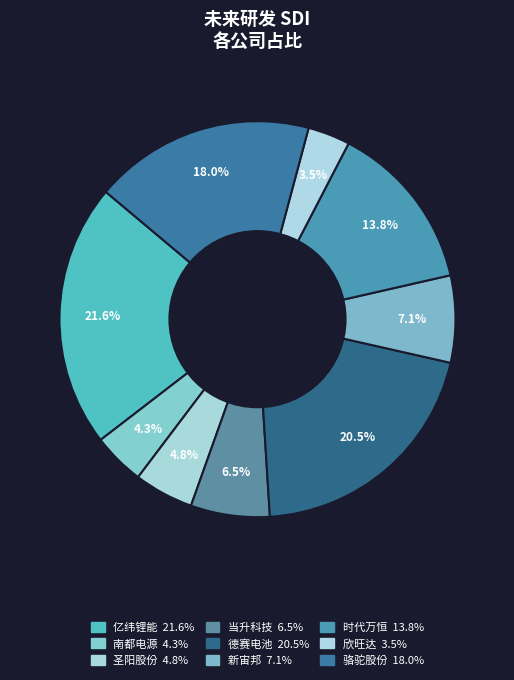

What percentage is NOT represented by 当升科技?

93.5%